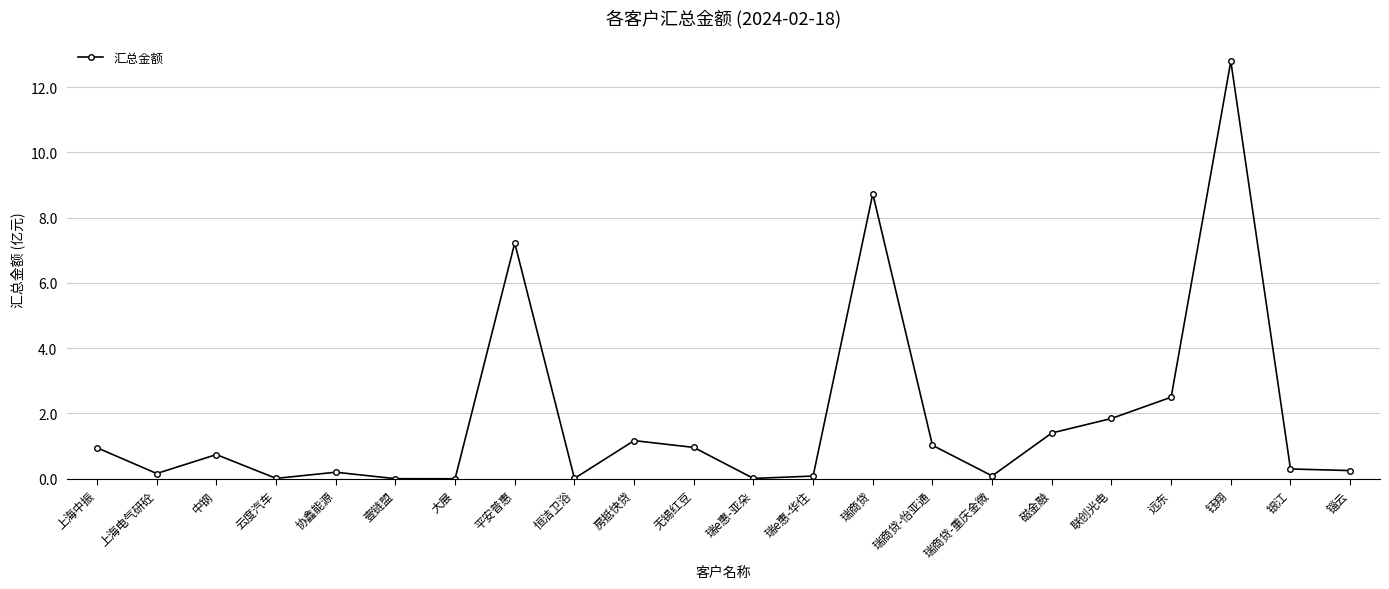

What is the difference between the maximum and minimum values?

12.8